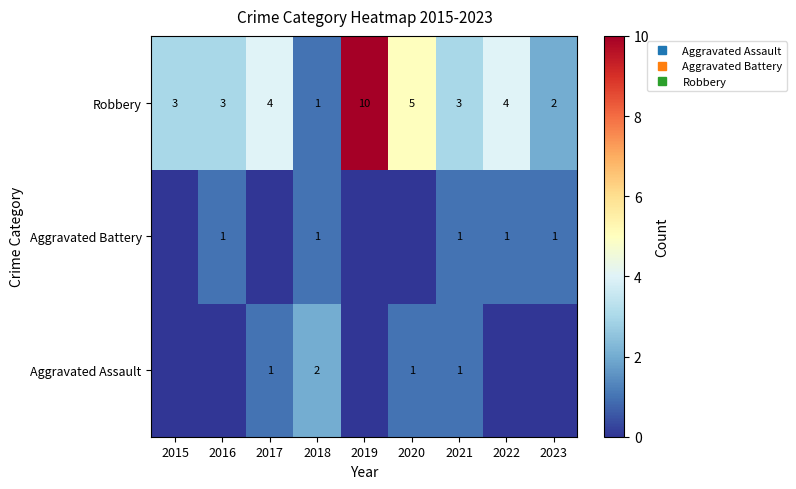

How many values in the Aggravated Assault series exceed 0?

4